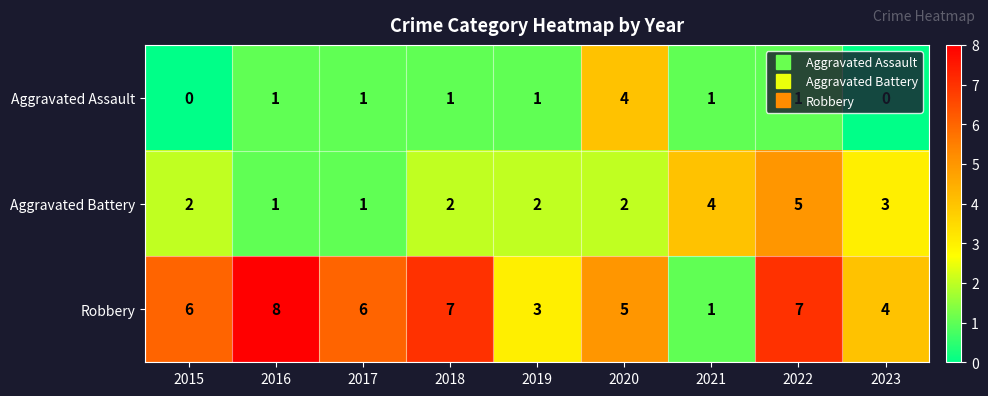

What is the highest value of the Aggravated Assault series?

4